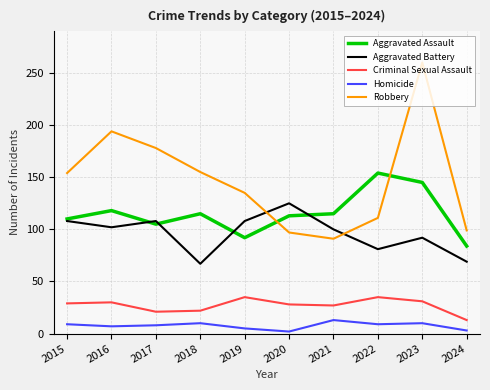

What is the minimum value for Aggravated Assault?

84